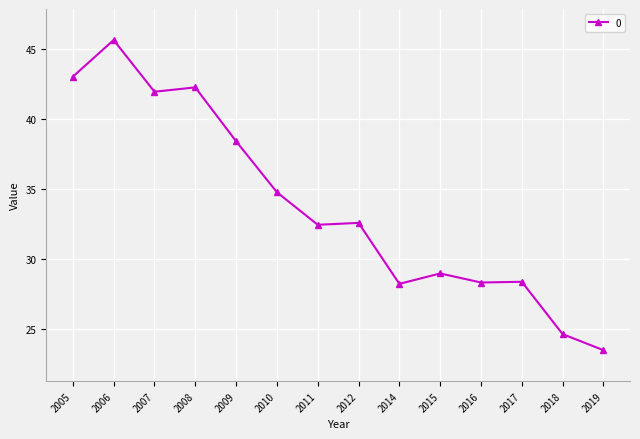

Which category has the highest value across all series?

2006